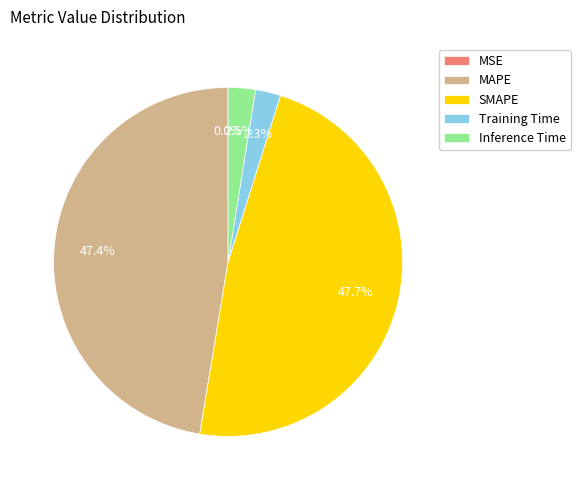

Does any single category account for the majority?

No